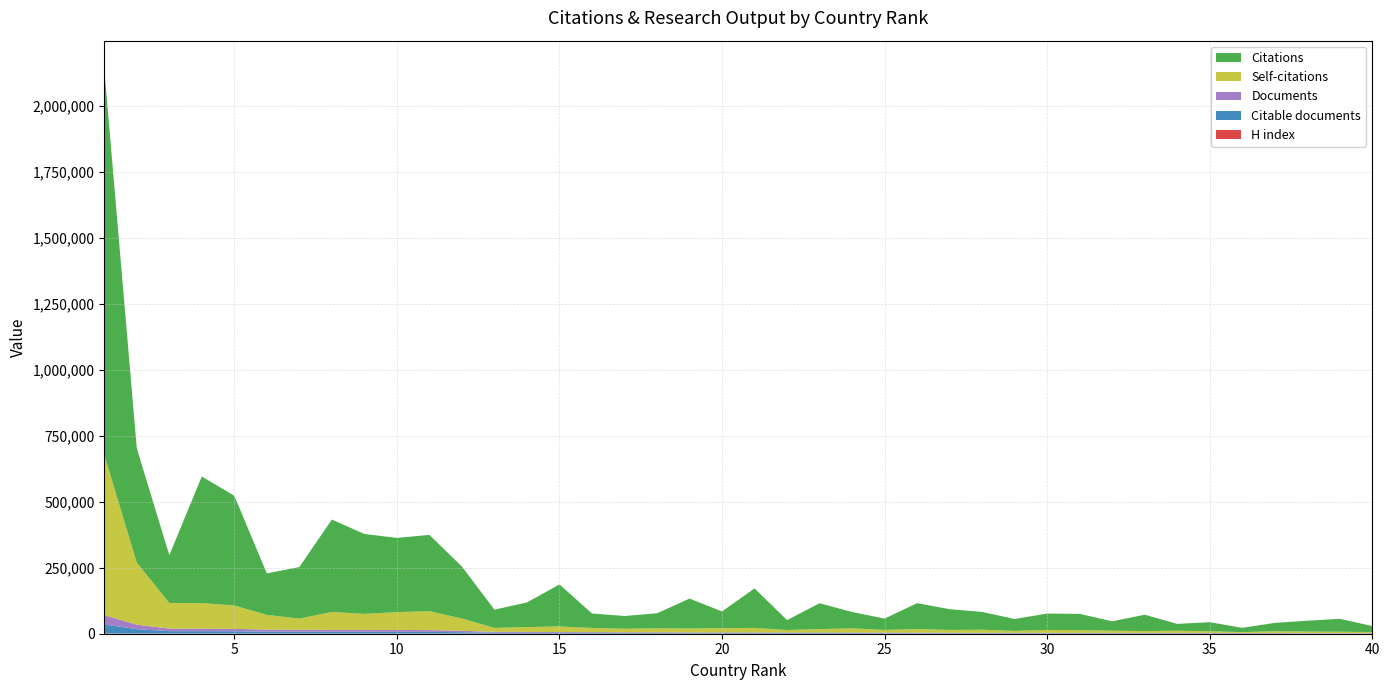

Reading right to left, what are all the values shown in this chart?

Citations: 40=22806	39=48829	38=41000	37=31656	36=16065	35=34412	34=25872	33=61980	32=35571	31=61432	30=62186	29=45121	28=67375	27=78596	26=98116	25=43109	24=61898	23=97960	22=37626	21=149597	20=63394	19=113190	18=57010	17=48343	16=54747	15=159128	14=93314	13=69088	12=196589	11=288979	10=281170	9=302718	8=350077	7=195306	6=157127	5=415628	4=479546	3=180834	2=432804	1=1462007
Self-citations: 40=4188	39=5314	38=5960	37=6990	36=3420	35=6361	34=8476	33=6956	32=8499	31=10465	30=10904	29=7275	28=11591	27=10650	26=13443	25=10125	24=15736	23=12874	22=9399	21=17164	20=16244	19=14913	18=15222	17=13538	16=16024	15=21245	14=18325	13=14971	12=46730	11=71702	10=67477	9=60588	8=67869	7=42282	6=55797	5=88553	4=97127	3=97192	2=235143	1=607560
Citable documents: 40=944	39=980	38=1054	37=1100	36=1340	35=1369	34=1386	33=1356	32=1387	31=1471	30=1552	29=1558	28=1624	27=1688	26=1865	25=1976	24=2124	23=2162	22=2193	21=2222	20=2274	19=2264	18=2485	17=2509	16=2850	15=2891	14=3257	13=3400	12=5287	11=6532	10=6880	9=6941	8=6951	7=7308	6=7572	5=8816	4=8917	3=9446	2=16901	1=34137
Documents: 40=947	39=1009	38=1063	37=1122	36=1342	35=1382	34=1390	33=1391	32=1398	31=1507	30=1575	29=1591	28=1664	27=1726	26=1914	25=1997	24=2189	23=2197	22=2214	21=2289	20=2310	19=2314	18=2522	17=2524	16=2863	15=2981	14=3341	13=3429	12=5407	11=6721	10=7005	9=7116	8=7126	7=7396	6=7651	5=9038	4=9348	3=9640	2=17019	1=35323
H index: 40=172	39=298	38=235	37=202	36=127	35=209	34=176	33=300	32=202	31=310	30=269	29=221	28=305	27=344	26=341	25=229	24=281	23=351	22=230	21=417	20=256	19=389	18=265	17=224	16=195	15=460	14=281	13=230	12=389	11=524	10=447	9=526	8=520	7=407	6=341	5=561	4=654	3=327	2=403	1=965